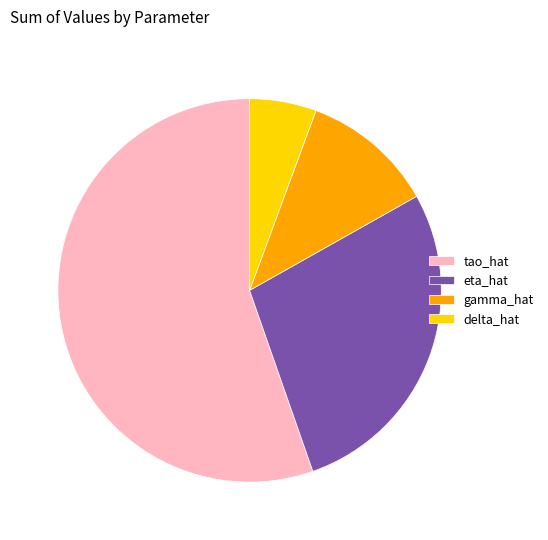

Is the sum of tao_hat and delta_hat greater than half?

Yes